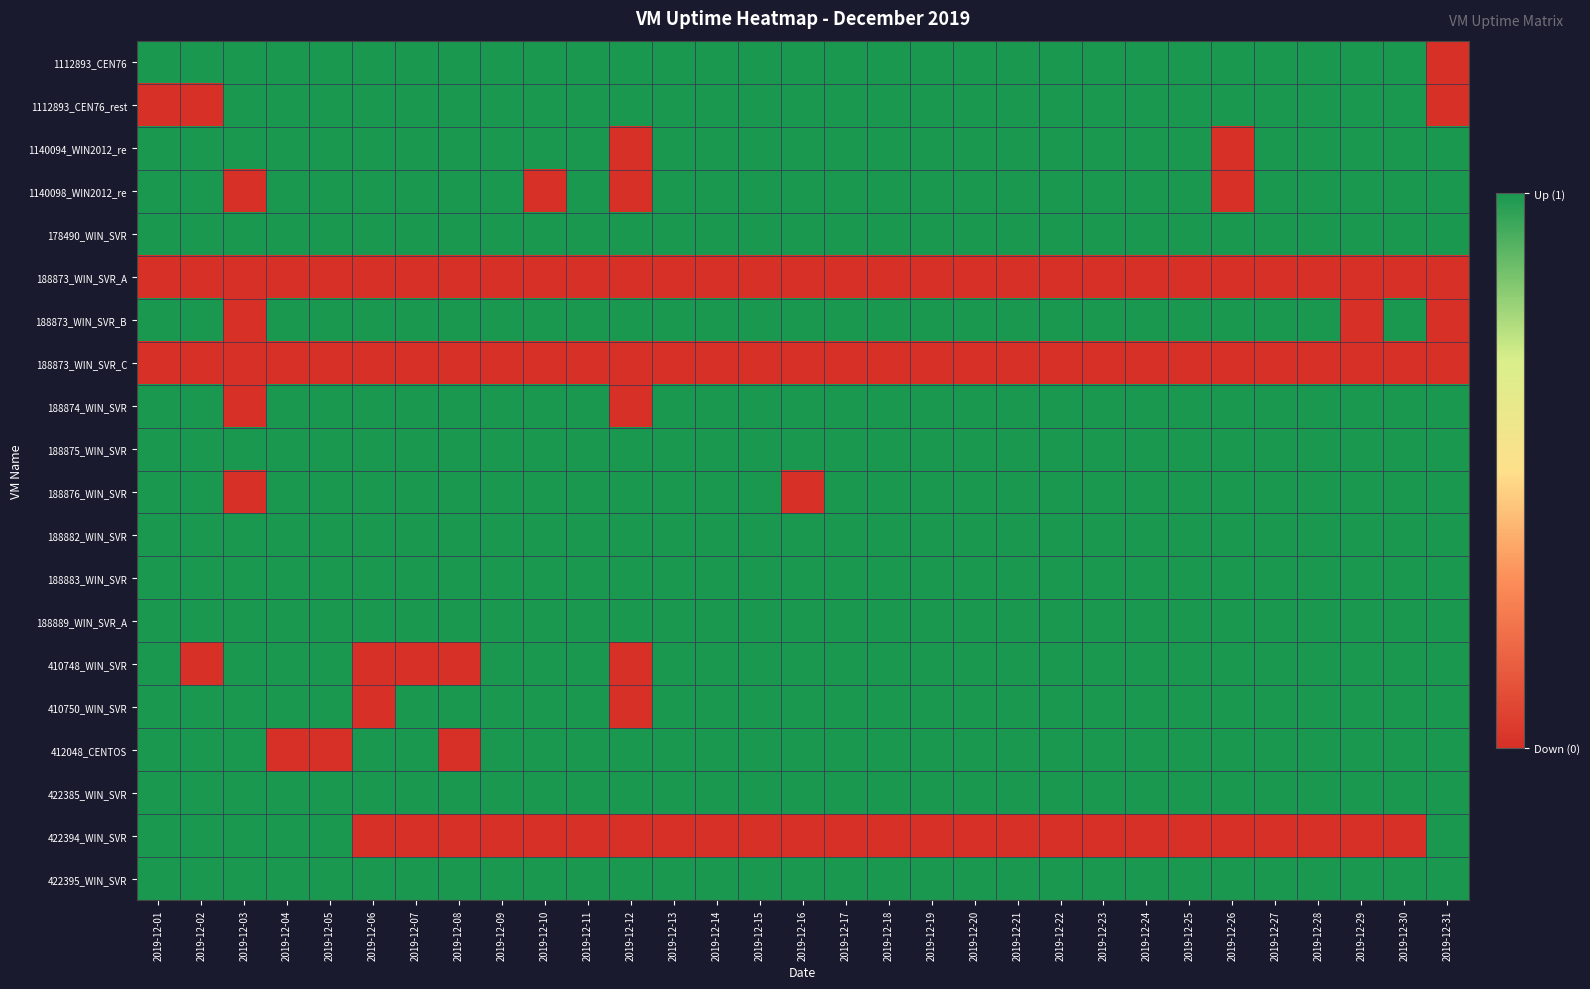

Reading left to right, list all the values displayed in this chart.

1112893_CEN76: 2019-12-01=1	2019-12-02=1	2019-12-03=1	2019-12-04=1	2019-12-05=1	2019-12-06=1	2019-12-07=1	2019-12-08=1	2019-12-09=1	2019-12-10=1	2019-12-11=1	2019-12-12=1	2019-12-13=1	2019-12-14=1	2019-12-15=1	2019-12-16=1	2019-12-17=1	2019-12-18=1	2019-12-19=1	2019-12-20=1	2019-12-21=1	2019-12-22=1	2019-12-23=1	2019-12-24=1	2019-12-25=1	2019-12-26=1	2019-12-27=1	2019-12-28=1	2019-12-29=1	2019-12-30=1	2019-12-31=0
1112893_CEN76_rest: 2019-12-01=0	2019-12-02=0	2019-12-03=1	2019-12-04=1	2019-12-05=1	2019-12-06=1	2019-12-07=1	2019-12-08=1	2019-12-09=1	2019-12-10=1	2019-12-11=1	2019-12-12=1	2019-12-13=1	2019-12-14=1	2019-12-15=1	2019-12-16=1	2019-12-17=1	2019-12-18=1	2019-12-19=1	2019-12-20=1	2019-12-21=1	2019-12-22=1	2019-12-23=1	2019-12-24=1	2019-12-25=1	2019-12-26=1	2019-12-27=1	2019-12-28=1	2019-12-29=1	2019-12-30=1	2019-12-31=0
1140094_WIN2012_re: 2019-12-01=1	2019-12-02=1	2019-12-03=1	2019-12-04=1	2019-12-05=1	2019-12-06=1	2019-12-07=1	2019-12-08=1	2019-12-09=1	2019-12-10=1	2019-12-11=1	2019-12-12=0	2019-12-13=1	2019-12-14=1	2019-12-15=1	2019-12-16=1	2019-12-17=1	2019-12-18=1	2019-12-19=1	2019-12-20=1	2019-12-21=1	2019-12-22=1	2019-12-23=1	2019-12-24=1	2019-12-25=1	2019-12-26=0	2019-12-27=1	2019-12-28=1	2019-12-29=1	2019-12-30=1	2019-12-31=1
1140098_WIN2012_re: 2019-12-01=1	2019-12-02=1	2019-12-03=0	2019-12-04=1	2019-12-05=1	2019-12-06=1	2019-12-07=1	2019-12-08=1	2019-12-09=1	2019-12-10=0	2019-12-11=1	2019-12-12=0	2019-12-13=1	2019-12-14=1	2019-12-15=1	2019-12-16=1	2019-12-17=1	2019-12-18=1	2019-12-19=1	2019-12-20=1	2019-12-21=1	2019-12-22=1	2019-12-23=1	2019-12-24=1	2019-12-25=1	2019-12-26=0	2019-12-27=1	2019-12-28=1	2019-12-29=1	2019-12-30=1	2019-12-31=1
178490_WIN_SVR: 2019-12-01=1	2019-12-02=1	2019-12-03=1	2019-12-04=1	2019-12-05=1	2019-12-06=1	2019-12-07=1	2019-12-08=1	2019-12-09=1	2019-12-10=1	2019-12-11=1	2019-12-12=1	2019-12-13=1	2019-12-14=1	2019-12-15=1	2019-12-16=1	2019-12-17=1	2019-12-18=1	2019-12-19=1	2019-12-20=1	2019-12-21=1	2019-12-22=1	2019-12-23=1	2019-12-24=1	2019-12-25=1	2019-12-26=1	2019-12-27=1	2019-12-28=1	2019-12-29=1	2019-12-30=1	2019-12-31=1
188873_WIN_SVR_A: 2019-12-01=0	2019-12-02=0	2019-12-03=0	2019-12-04=0	2019-12-05=0	2019-12-06=0	2019-12-07=0	2019-12-08=0	2019-12-09=0	2019-12-10=0	2019-12-11=0	2019-12-12=0	2019-12-13=0	2019-12-14=0	2019-12-15=0	2019-12-16=0	2019-12-17=0	2019-12-18=0	2019-12-19=0	2019-12-20=0	2019-12-21=0	2019-12-22=0	2019-12-23=0	2019-12-24=0	2019-12-25=0	2019-12-26=0	2019-12-27=0	2019-12-28=0	2019-12-29=0	2019-12-30=0	2019-12-31=0
188873_WIN_SVR_B: 2019-12-01=1	2019-12-02=1	2019-12-03=0	2019-12-04=1	2019-12-05=1	2019-12-06=1	2019-12-07=1	2019-12-08=1	2019-12-09=1	2019-12-10=1	2019-12-11=1	2019-12-12=1	2019-12-13=1	2019-12-14=1	2019-12-15=1	2019-12-16=1	2019-12-17=1	2019-12-18=1	2019-12-19=1	2019-12-20=1	2019-12-21=1	2019-12-22=1	2019-12-23=1	2019-12-24=1	2019-12-25=1	2019-12-26=1	2019-12-27=1	2019-12-28=1	2019-12-29=0	2019-12-30=1	2019-12-31=0
188873_WIN_SVR_C: 2019-12-01=0	2019-12-02=0	2019-12-03=0	2019-12-04=0	2019-12-05=0	2019-12-06=0	2019-12-07=0	2019-12-08=0	2019-12-09=0	2019-12-10=0	2019-12-11=0	2019-12-12=0	2019-12-13=0	2019-12-14=0	2019-12-15=0	2019-12-16=0	2019-12-17=0	2019-12-18=0	2019-12-19=0	2019-12-20=0	2019-12-21=0	2019-12-22=0	2019-12-23=0	2019-12-24=0	2019-12-25=0	2019-12-26=0	2019-12-27=0	2019-12-28=0	2019-12-29=0	2019-12-30=0	2019-12-31=0
188874_WIN_SVR: 2019-12-01=1	2019-12-02=1	2019-12-03=0	2019-12-04=1	2019-12-05=1	2019-12-06=1	2019-12-07=1	2019-12-08=1	2019-12-09=1	2019-12-10=1	2019-12-11=1	2019-12-12=0	2019-12-13=1	2019-12-14=1	2019-12-15=1	2019-12-16=1	2019-12-17=1	2019-12-18=1	2019-12-19=1	2019-12-20=1	2019-12-21=1	2019-12-22=1	2019-12-23=1	2019-12-24=1	2019-12-25=1	2019-12-26=1	2019-12-27=1	2019-12-28=1	2019-12-29=1	2019-12-30=1	2019-12-31=1
188875_WIN_SVR: 2019-12-01=1	2019-12-02=1	2019-12-03=1	2019-12-04=1	2019-12-05=1	2019-12-06=1	2019-12-07=1	2019-12-08=1	2019-12-09=1	2019-12-10=1	2019-12-11=1	2019-12-12=1	2019-12-13=1	2019-12-14=1	2019-12-15=1	2019-12-16=1	2019-12-17=1	2019-12-18=1	2019-12-19=1	2019-12-20=1	2019-12-21=1	2019-12-22=1	2019-12-23=1	2019-12-24=1	2019-12-25=1	2019-12-26=1	2019-12-27=1	2019-12-28=1	2019-12-29=1	2019-12-30=1	2019-12-31=1
188876_WIN_SVR: 2019-12-01=1	2019-12-02=1	2019-12-03=0	2019-12-04=1	2019-12-05=1	2019-12-06=1	2019-12-07=1	2019-12-08=1	2019-12-09=1	2019-12-10=1	2019-12-11=1	2019-12-12=1	2019-12-13=1	2019-12-14=1	2019-12-15=1	2019-12-16=0	2019-12-17=1	2019-12-18=1	2019-12-19=1	2019-12-20=1	2019-12-21=1	2019-12-22=1	2019-12-23=1	2019-12-24=1	2019-12-25=1	2019-12-26=1	2019-12-27=1	2019-12-28=1	2019-12-29=1	2019-12-30=1	2019-12-31=1
188882_WIN_SVR: 2019-12-01=1	2019-12-02=1	2019-12-03=1	2019-12-04=1	2019-12-05=1	2019-12-06=1	2019-12-07=1	2019-12-08=1	2019-12-09=1	2019-12-10=1	2019-12-11=1	2019-12-12=1	2019-12-13=1	2019-12-14=1	2019-12-15=1	2019-12-16=1	2019-12-17=1	2019-12-18=1	2019-12-19=1	2019-12-20=1	2019-12-21=1	2019-12-22=1	2019-12-23=1	2019-12-24=1	2019-12-25=1	2019-12-26=1	2019-12-27=1	2019-12-28=1	2019-12-29=1	2019-12-30=1	2019-12-31=1
188883_WIN_SVR: 2019-12-01=1	2019-12-02=1	2019-12-03=1	2019-12-04=1	2019-12-05=1	2019-12-06=1	2019-12-07=1	2019-12-08=1	2019-12-09=1	2019-12-10=1	2019-12-11=1	2019-12-12=1	2019-12-13=1	2019-12-14=1	2019-12-15=1	2019-12-16=1	2019-12-17=1	2019-12-18=1	2019-12-19=1	2019-12-20=1	2019-12-21=1	2019-12-22=1	2019-12-23=1	2019-12-24=1	2019-12-25=1	2019-12-26=1	2019-12-27=1	2019-12-28=1	2019-12-29=1	2019-12-30=1	2019-12-31=1
188889_WIN_SVR_A: 2019-12-01=1	2019-12-02=1	2019-12-03=1	2019-12-04=1	2019-12-05=1	2019-12-06=1	2019-12-07=1	2019-12-08=1	2019-12-09=1	2019-12-10=1	2019-12-11=1	2019-12-12=1	2019-12-13=1	2019-12-14=1	2019-12-15=1	2019-12-16=1	2019-12-17=1	2019-12-18=1	2019-12-19=1	2019-12-20=1	2019-12-21=1	2019-12-22=1	2019-12-23=1	2019-12-24=1	2019-12-25=1	2019-12-26=1	2019-12-27=1	2019-12-28=1	2019-12-29=1	2019-12-30=1	2019-12-31=1
410748_WIN_SVR: 2019-12-01=1	2019-12-02=0	2019-12-03=1	2019-12-04=1	2019-12-05=1	2019-12-06=0	2019-12-07=0	2019-12-08=0	2019-12-09=1	2019-12-10=1	2019-12-11=1	2019-12-12=0	2019-12-13=1	2019-12-14=1	2019-12-15=1	2019-12-16=1	2019-12-17=1	2019-12-18=1	2019-12-19=1	2019-12-20=1	2019-12-21=1	2019-12-22=1	2019-12-23=1	2019-12-24=1	2019-12-25=1	2019-12-26=1	2019-12-27=1	2019-12-28=1	2019-12-29=1	2019-12-30=1	2019-12-31=1
410750_WIN_SVR: 2019-12-01=1	2019-12-02=1	2019-12-03=1	2019-12-04=1	2019-12-05=1	2019-12-06=0	2019-12-07=1	2019-12-08=1	2019-12-09=1	2019-12-10=1	2019-12-11=1	2019-12-12=0	2019-12-13=1	2019-12-14=1	2019-12-15=1	2019-12-16=1	2019-12-17=1	2019-12-18=1	2019-12-19=1	2019-12-20=1	2019-12-21=1	2019-12-22=1	2019-12-23=1	2019-12-24=1	2019-12-25=1	2019-12-26=1	2019-12-27=1	2019-12-28=1	2019-12-29=1	2019-12-30=1	2019-12-31=1
412048_CENTOS: 2019-12-01=1	2019-12-02=1	2019-12-03=1	2019-12-04=0	2019-12-05=0	2019-12-06=1	2019-12-07=1	2019-12-08=0	2019-12-09=1	2019-12-10=1	2019-12-11=1	2019-12-12=1	2019-12-13=1	2019-12-14=1	2019-12-15=1	2019-12-16=1	2019-12-17=1	2019-12-18=1	2019-12-19=1	2019-12-20=1	2019-12-21=1	2019-12-22=1	2019-12-23=1	2019-12-24=1	2019-12-25=1	2019-12-26=1	2019-12-27=1	2019-12-28=1	2019-12-29=1	2019-12-30=1	2019-12-31=1
422385_WIN_SVR: 2019-12-01=1	2019-12-02=1	2019-12-03=1	2019-12-04=1	2019-12-05=1	2019-12-06=1	2019-12-07=1	2019-12-08=1	2019-12-09=1	2019-12-10=1	2019-12-11=1	2019-12-12=1	2019-12-13=1	2019-12-14=1	2019-12-15=1	2019-12-16=1	2019-12-17=1	2019-12-18=1	2019-12-19=1	2019-12-20=1	2019-12-21=1	2019-12-22=1	2019-12-23=1	2019-12-24=1	2019-12-25=1	2019-12-26=1	2019-12-27=1	2019-12-28=1	2019-12-29=1	2019-12-30=1	2019-12-31=1
422394_WIN_SVR: 2019-12-01=1	2019-12-02=1	2019-12-03=1	2019-12-04=1	2019-12-05=1	2019-12-06=0	2019-12-07=0	2019-12-08=0	2019-12-09=0	2019-12-10=0	2019-12-11=0	2019-12-12=0	2019-12-13=0	2019-12-14=0	2019-12-15=0	2019-12-16=0	2019-12-17=0	2019-12-18=0	2019-12-19=0	2019-12-20=0	2019-12-21=0	2019-12-22=0	2019-12-23=0	2019-12-24=0	2019-12-25=0	2019-12-26=0	2019-12-27=0	2019-12-28=0	2019-12-29=0	2019-12-30=0	2019-12-31=1
422395_WIN_SVR: 2019-12-01=1	2019-12-02=1	2019-12-03=1	2019-12-04=1	2019-12-05=1	2019-12-06=1	2019-12-07=1	2019-12-08=1	2019-12-09=1	2019-12-10=1	2019-12-11=1	2019-12-12=1	2019-12-13=1	2019-12-14=1	2019-12-15=1	2019-12-16=1	2019-12-17=1	2019-12-18=1	2019-12-19=1	2019-12-20=1	2019-12-21=1	2019-12-22=1	2019-12-23=1	2019-12-24=1	2019-12-25=1	2019-12-26=1	2019-12-27=1	2019-12-28=1	2019-12-29=1	2019-12-30=1	2019-12-31=1